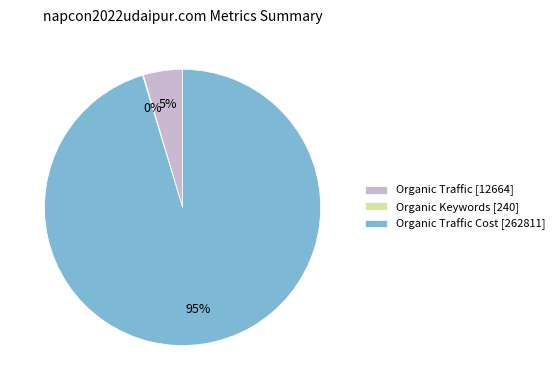

Which category accounts for the majority?

Organic Traffic Cost [262811]